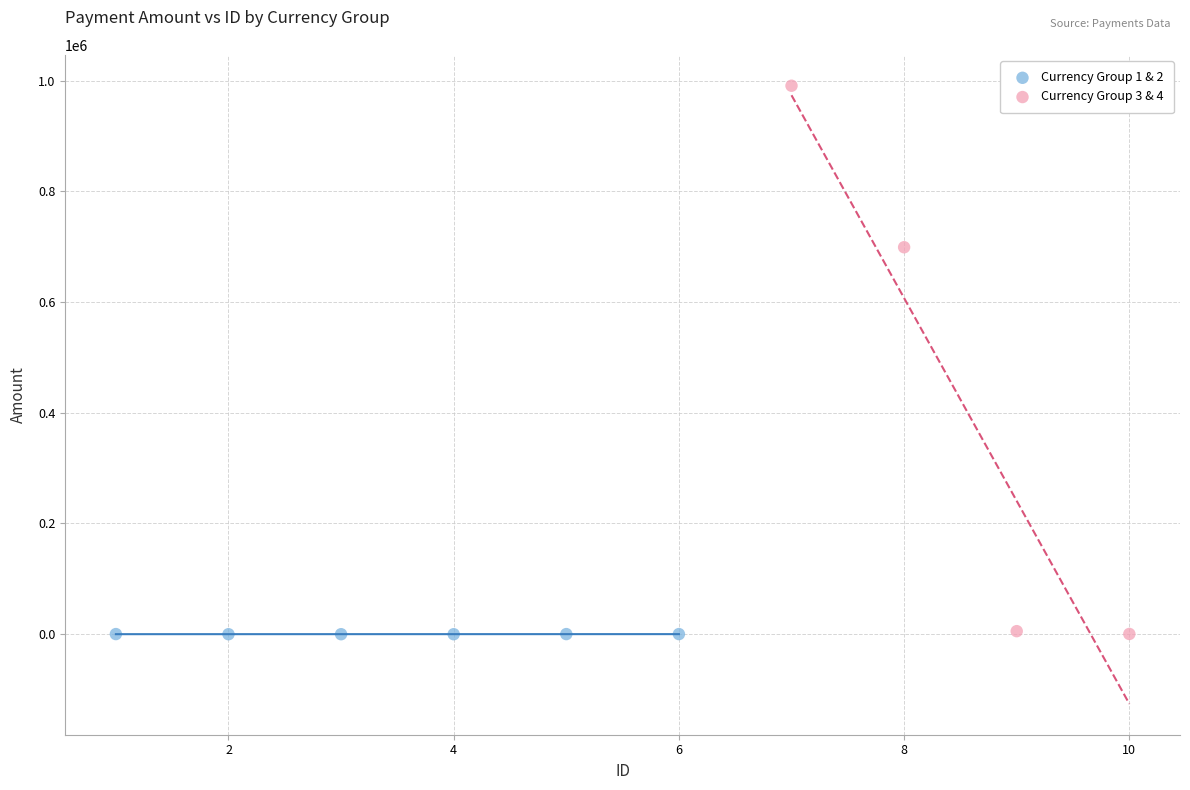

Which series has the widest spread of Y values?

Currency Group 3 & 4